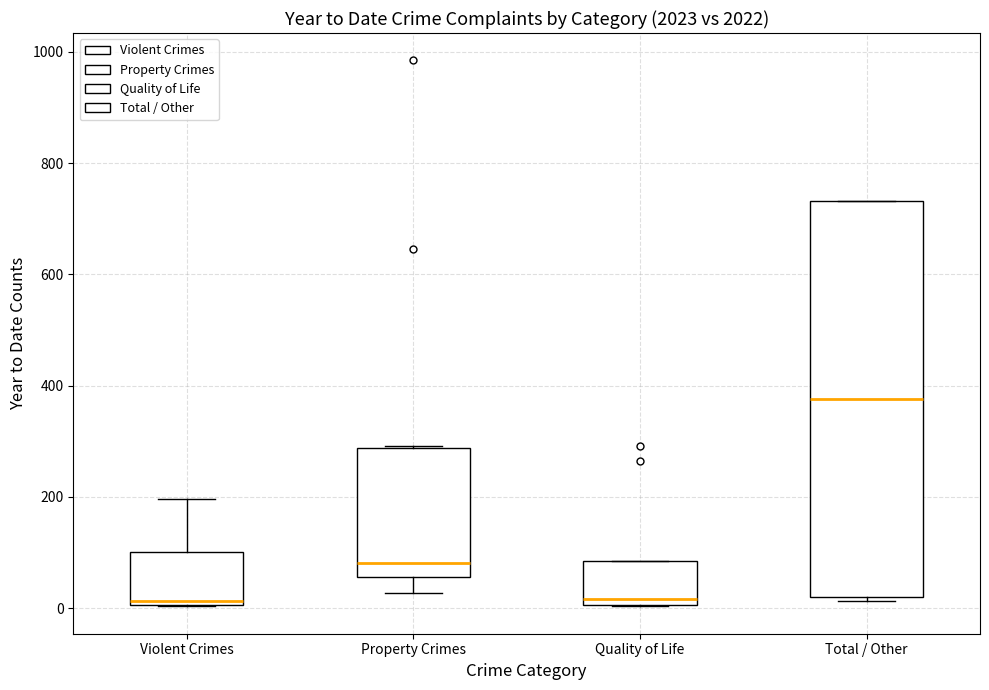

Reading left to right, transcribe this box plot: for each box, give where its median line is, the range the box spans, and where its two whiskers end, as read against the y-axis. The values are not printed on the chart, so give them approximately, as read against the axis.

Violent Crimes: median 20, box 0 to 100, whiskers 0 to 200
Property Crimes: median 80, box 60 to 280, whiskers 20 to 300
Quality of Life: median 20, box 0 to 80, whiskers 0 to 80
Total / Other: median 380, box 20 to 740, whiskers 20 (just below the box's lower edge) to 740